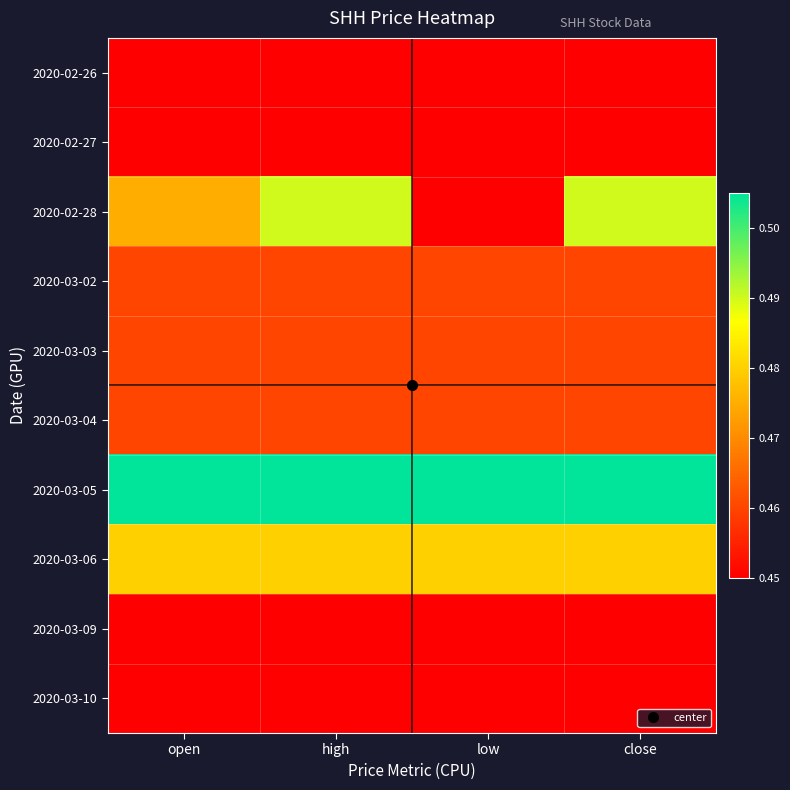

What is the spread (max minus min) of values at high?

0.1